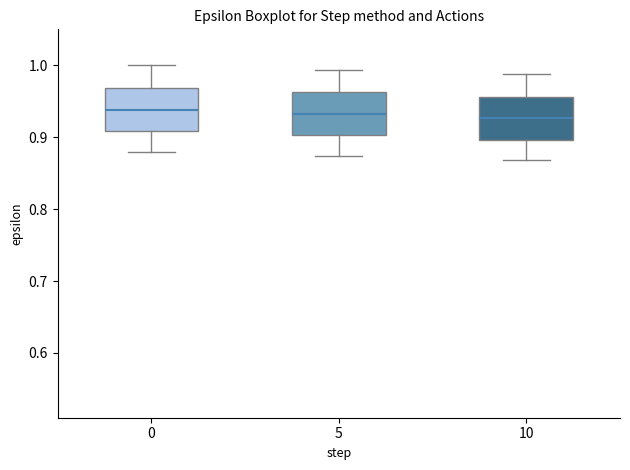

Where is the upper edge of the box at x = 10 on the y-axis? The values are not printed on the chart, so give them approximately, as read against the axis.

0.96